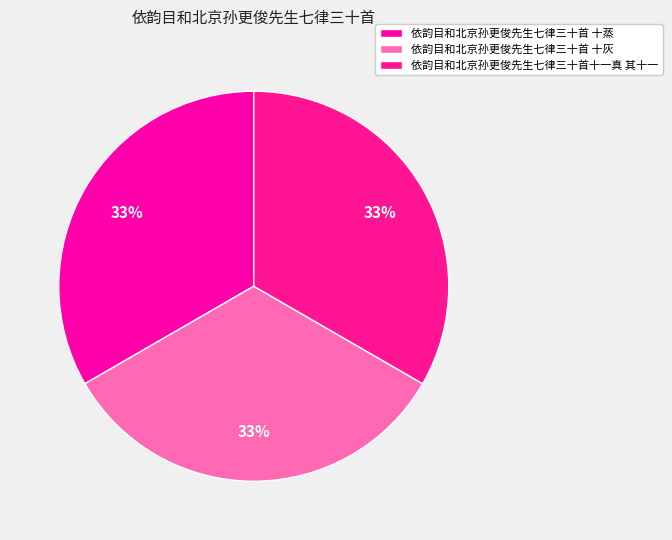

The 依韵目和北京孙更俊先生七律三十首 十灰 slice represents 25% of the pie. True or false?

False